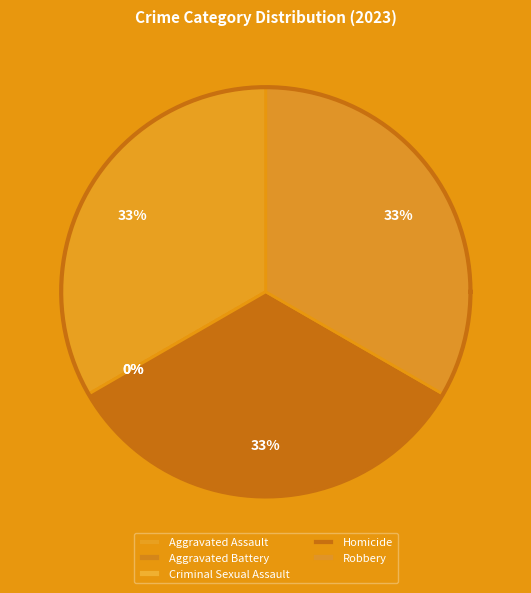

What is the change in value from Criminal Sexual Assault to Homicide?

+1